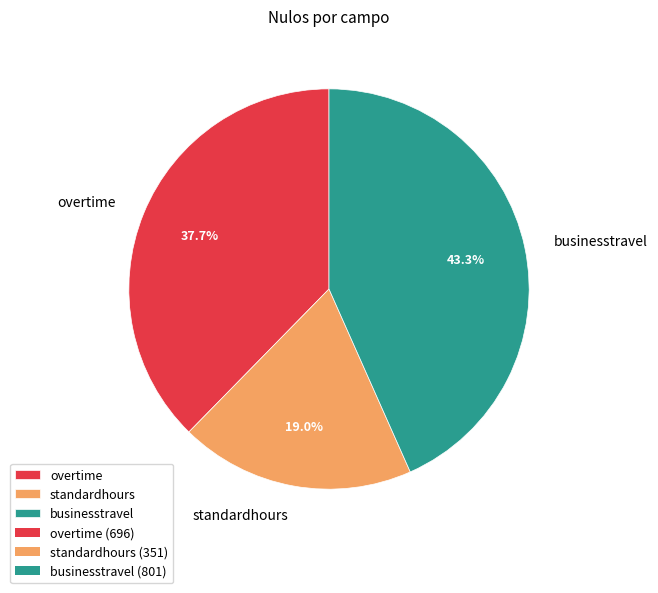

What is the smallest slice in the pie chart?

standardhours